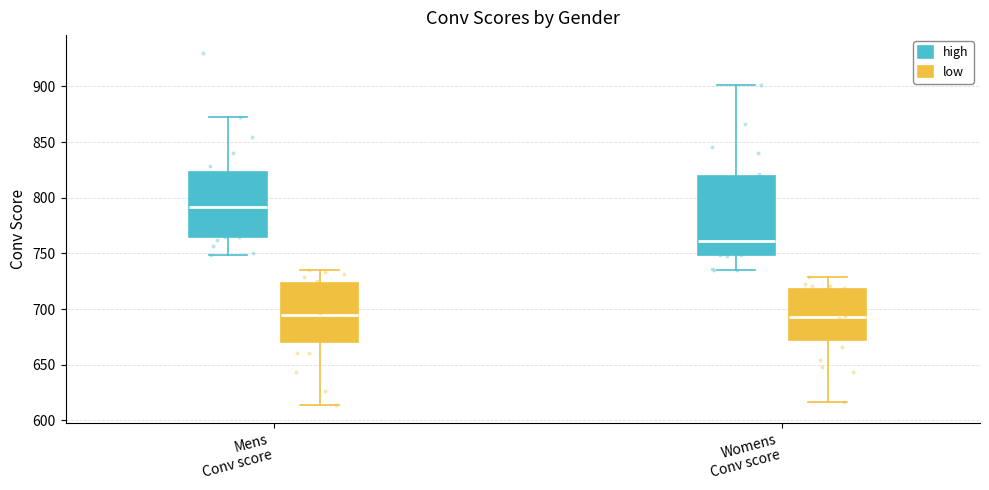

Reading left to right, read every box against the y-axis: the position of its median line, the range the box covers, and the ends of its whiskers. The values are not printed on the chart, so give them approximately, as read against the axis.

Mens Conv score (high): median 790, box 765 to 825, whiskers 750 to 870
Mens Conv score (low): median 695, box 670 to 725, whiskers 615 to 735
Womens Conv score (high): median 760, box 750 to 820, whiskers 735 to 900
Womens Conv score (low): median 695, box 670 to 720, whiskers 615 to 730